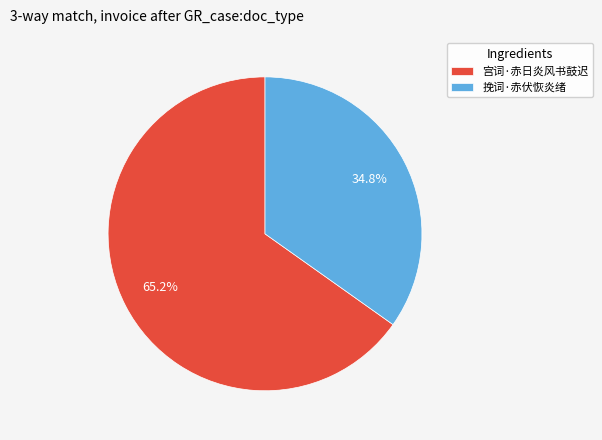

What percentage is the 宫词·赤日炎风书鼓迟 slice, to the nearest percent?

65%